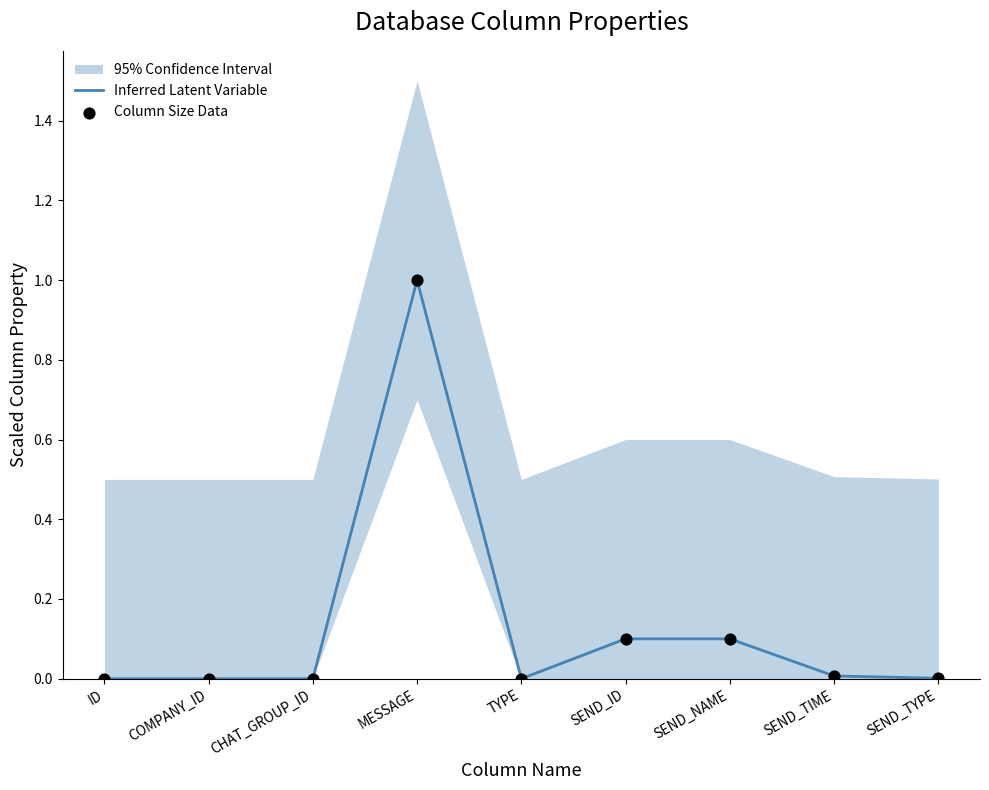

At how many categories does at least one series exceed 0?

5